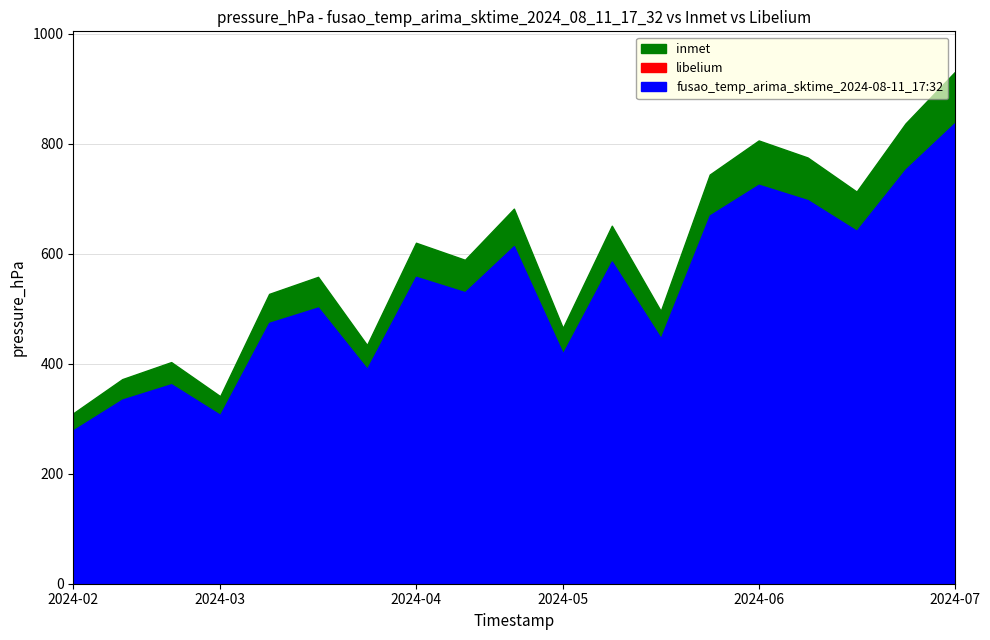

How many interior local valleys does the inmet series have?

6